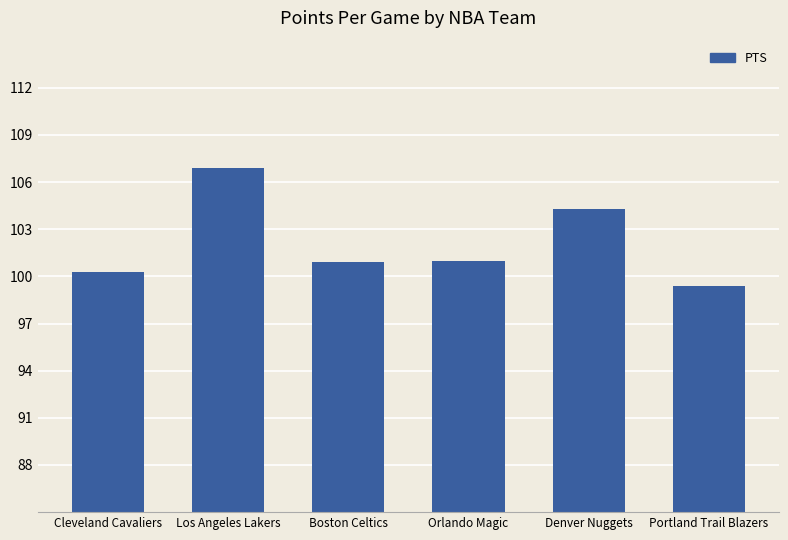

What value does the data have at Boston Celtics?

100.9